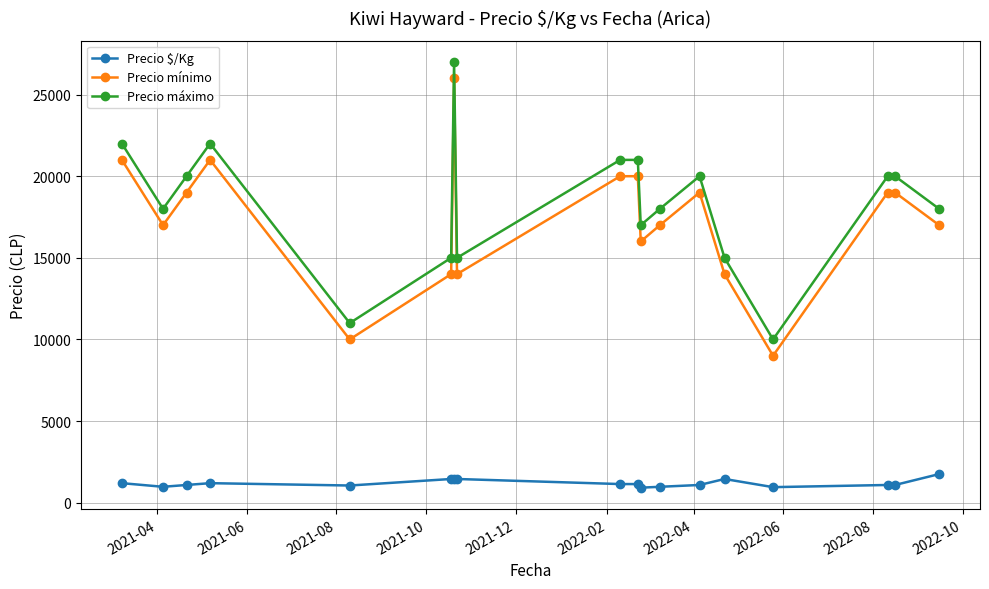

What is the value of the Precio mínimo point at the 18th from the left?

17000